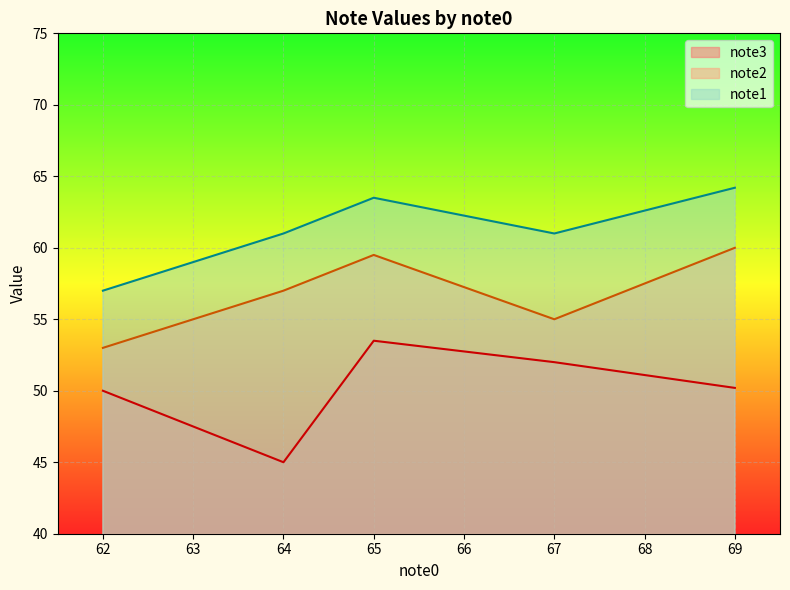

What is the value of the note1 point at the 40th from the left?

64